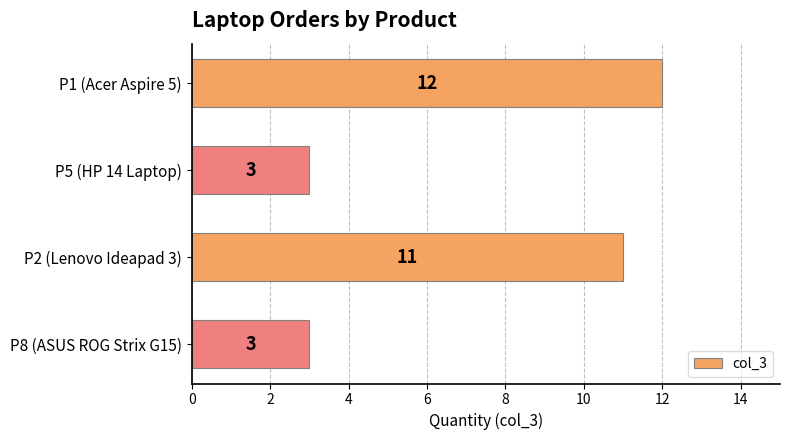

Reading bottom to top, what are all the values shown in this chart?

P8 (ASUS ROG Strix G15)=3	P2 (Lenovo Ideapad 3)=11	P5 (HP 14 Laptop)=3	P1 (Acer Aspire 5)=12